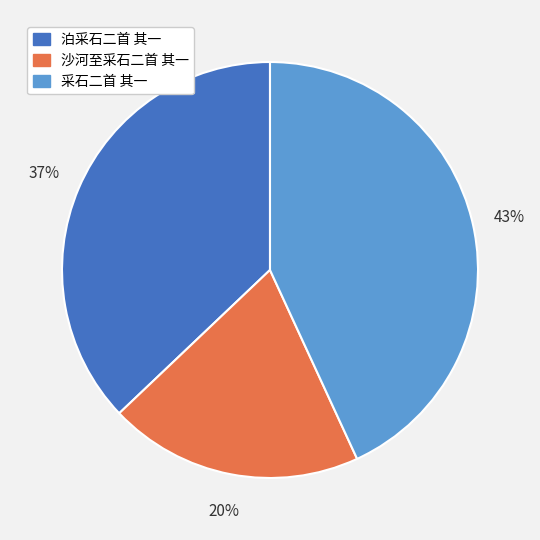

Which category has the biggest portion of the pie?

采石二首 其一